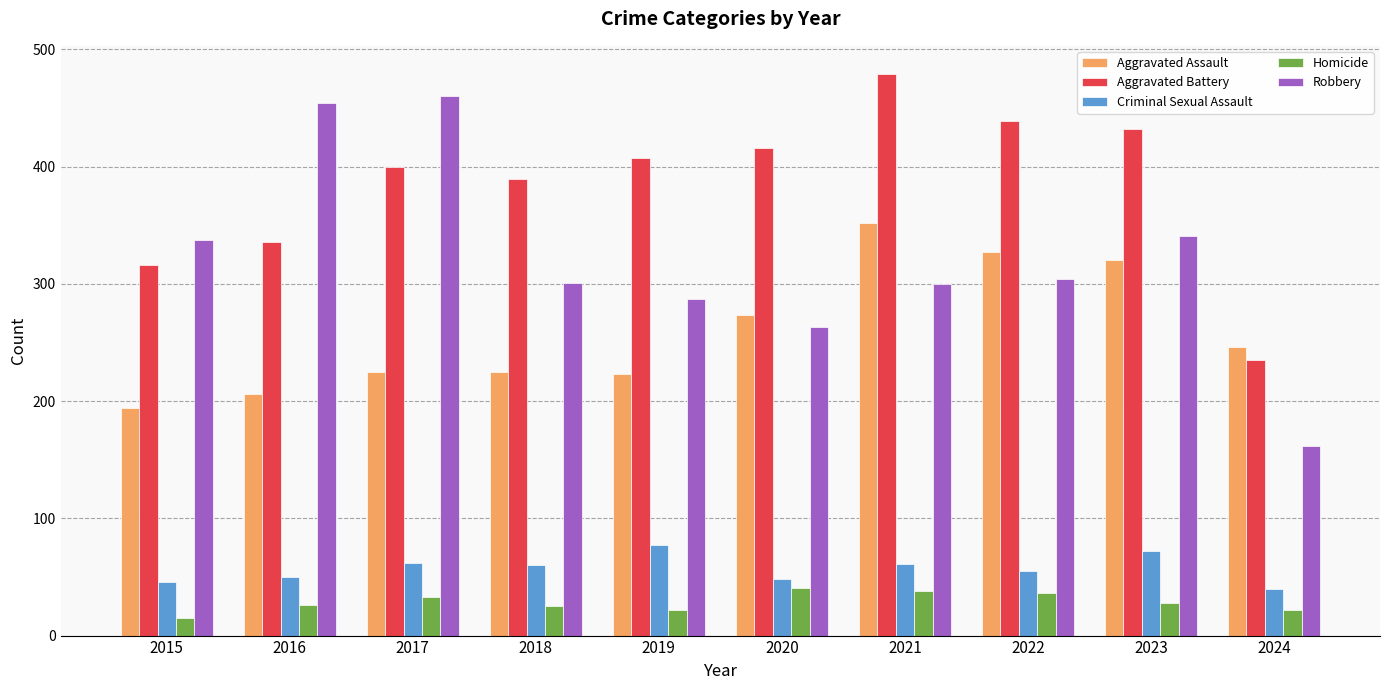

Which series changed the most between 2015 and 2021?

Aggravated Battery